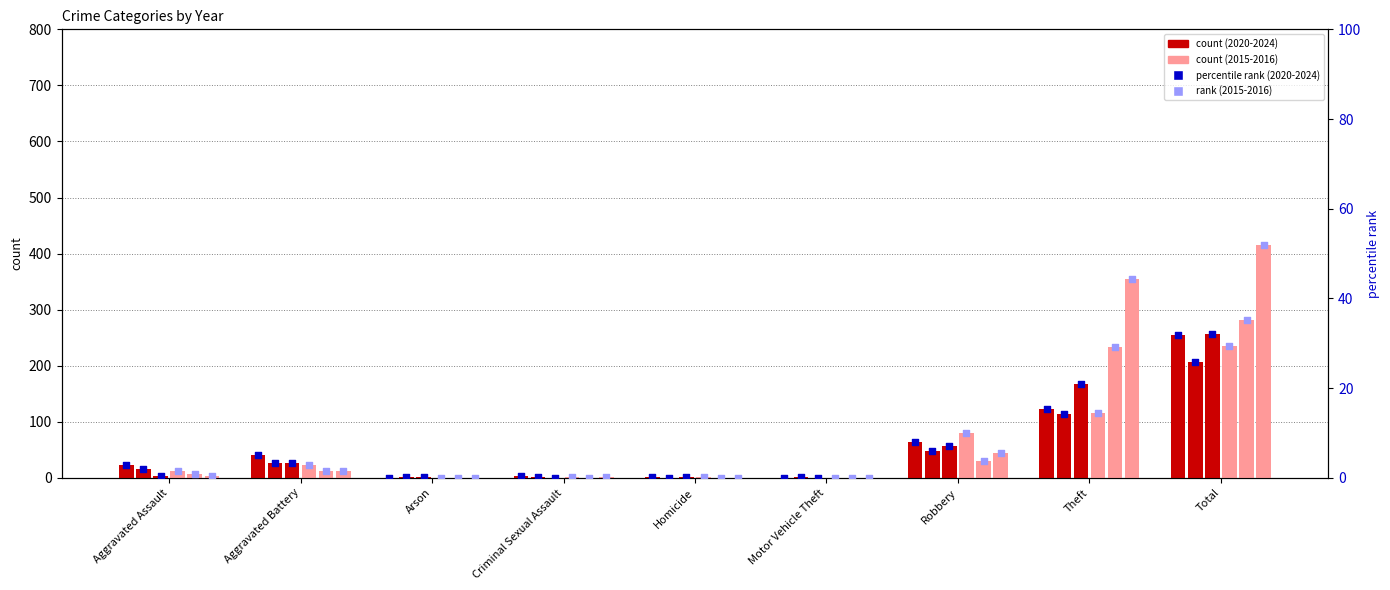

Is the value of rank_2020 at Arson greater than the value of rank_2023 at Criminal Sexual Assault?

No